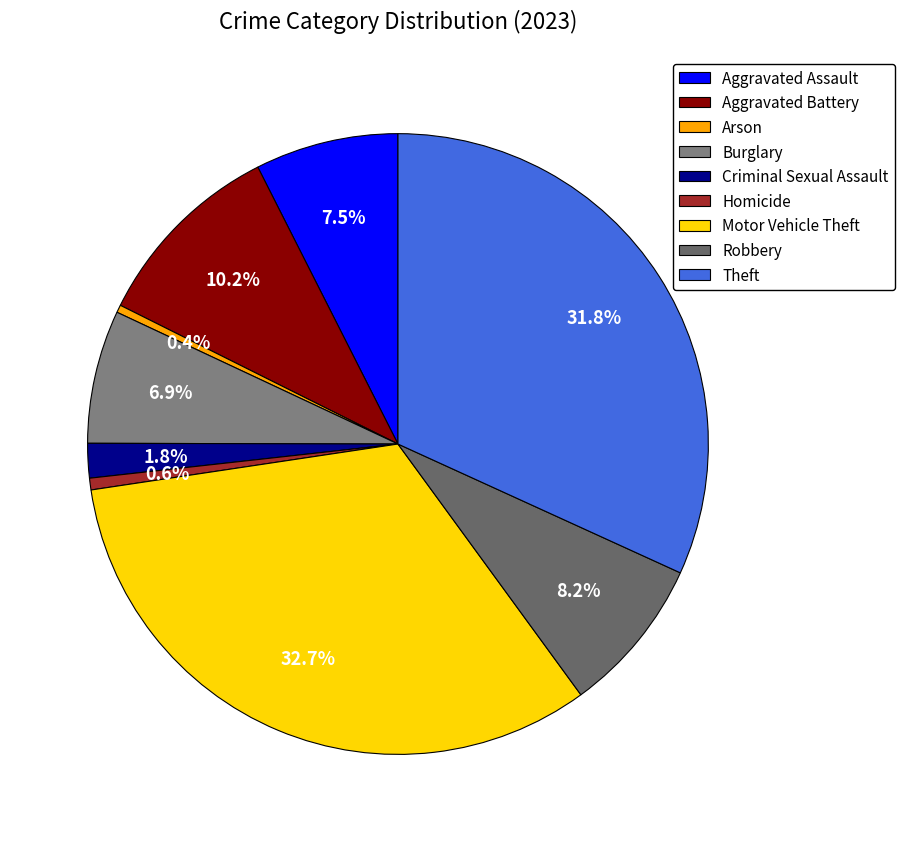

What percentage is NOT represented by Aggravated Battery?

89.8%